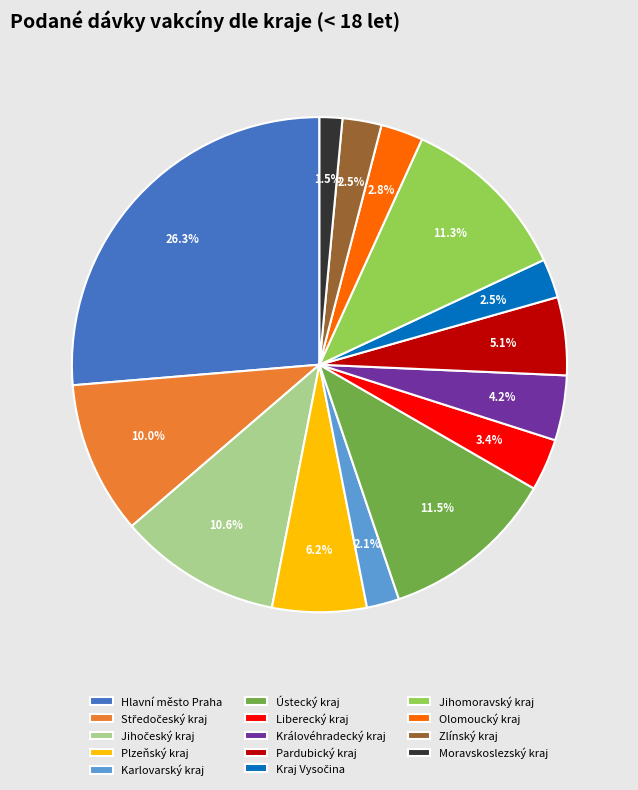

What is the largest slice in the pie chart?

Hlavní město Praha